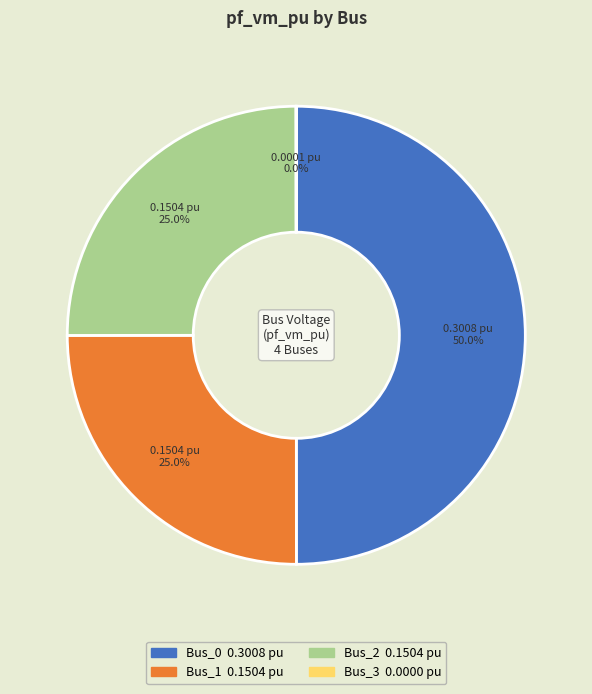

What is the total percentage of Bus_2 and Bus_0?

75.0%